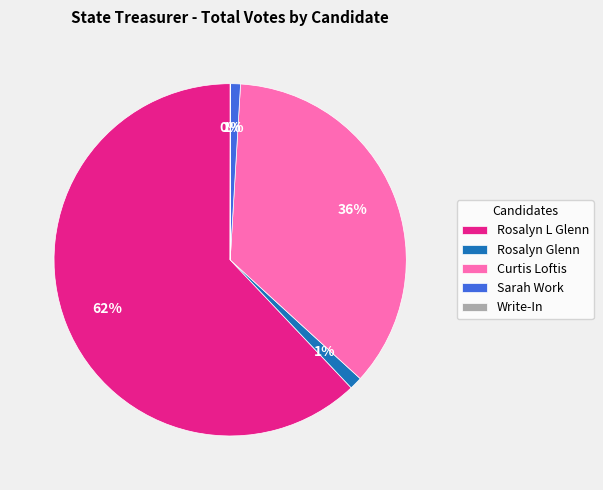

Is the sum of Rosalyn Glenn and Curtis Loftis greater than half?

No